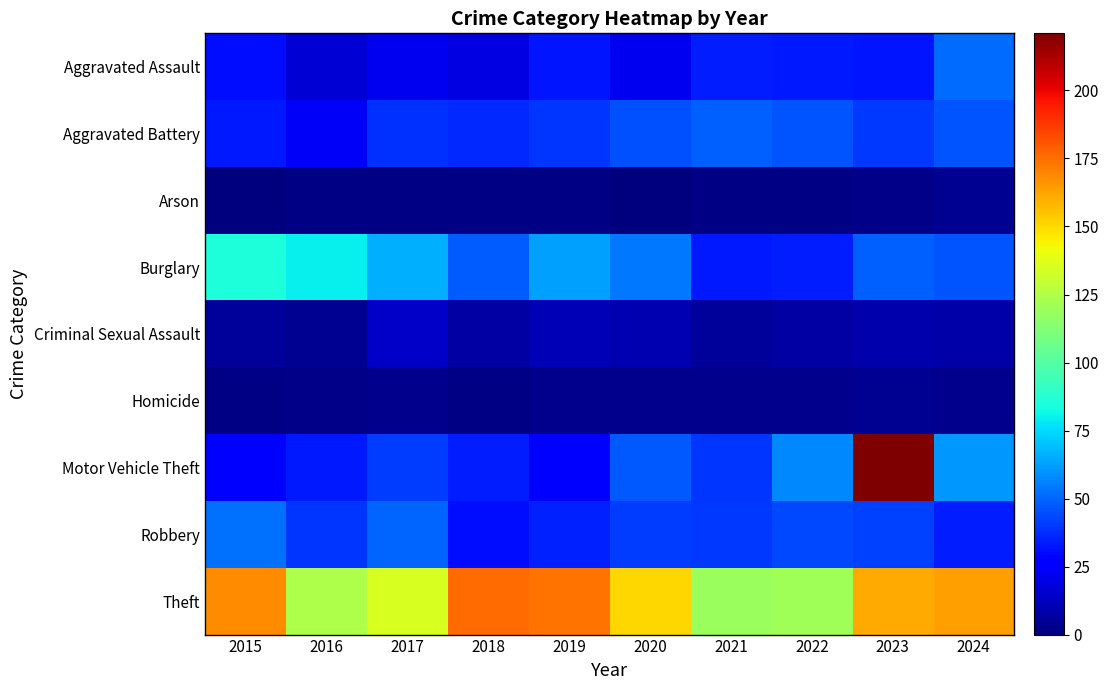

Reading left to right, extract all data points from this chart.

Aggravated Assault: 2015=31	2016=17	2017=22	2018=19	2019=32	2020=22	2021=34	2022=33	2023=32	2024=51
Aggravated Battery: 2015=33	2016=24	2017=38	2018=37	2019=39	2020=45	2021=49	2022=46	2023=40	2024=46
Arson: 2015=0	2016=1	2017=1	2018=1	2019=1	2020=0	2021=1	2022=1	2023=2	2024=4
Burglary: 2015=85	2016=80	2017=66	2018=48	2019=63	2020=54	2021=33	2022=34	2023=49	2024=46
Criminal Sexual Assault: 2015=6	2016=4	2017=14	2018=7	2019=11	2020=10	2021=6	2022=7	2023=9	2024=8
Homicide: 2015=1	2016=2	2017=3	2018=1	2019=3	2020=3	2021=3	2022=3	2023=4	2024=3
Motor Vehicle Theft: 2015=28	2016=33	2017=41	2018=34	2019=26	2020=47	2021=39	2022=57	2023=221	2024=61
Robbery: 2015=52	2016=39	2017=50	2018=31	2019=35	2020=41	2021=40	2022=44	2023=42	2024=34
Theft: 2015=168	2016=124	2017=135	2018=176	2019=174	2020=151	2021=119	2022=120	2023=161	2024=164